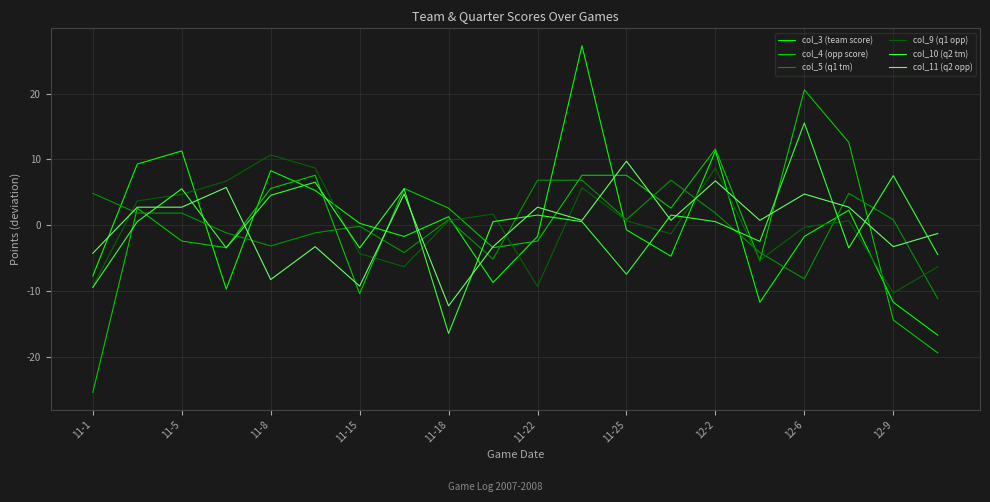

Reading left to right, transcribe all the data shown in this chart.

col_3 (team score): -7.7	9.3	11.3	-9.7	8.3	5.3	0.3	-1.7	1.3	-8.7	-1.7	27.3	-0.7	-4.7	11.3	-11.7	-1.7	2.3	-11.7	-16.7
col_4 (opp score): -25.4	2.6	-2.4	-3.4	5.6	7.6	-10.4	5.6	2.6	-3.4	-2.4	7.6	7.6	2.6	11.6	-5.4	20.6	12.6	-14.4	-19.4
col_5 (q1 tm): 4.9	1.9	1.9	-1.1	-3.1	-1.1	-0.1	-4.1	0.9	-5.1	6.9	6.9	0.9	6.9	1.9	-4.1	-8.1	4.9	0.9	-11.1
col_9 (q1 opp): -9.3	3.7	4.7	6.7	10.7	8.7	-4.3	-6.3	0.7	1.7	-9.3	5.7	0.7	-1.3	8.7	-5.3	-0.3	0.7	-10.3	-6.3
col_10 (q2 tm): -9.4	0.6	5.6	-3.4	4.6	6.6	-3.4	5.6	-16.4	0.6	1.6	0.6	-7.4	1.6	0.6	-2.4	15.6	-3.4	7.6	-4.4
col_11 (q2 opp): -4.2	2.8	2.8	5.8	-8.2	-3.2	-9.2	4.8	-12.2	-3.2	2.8	0.8	9.8	0.8	6.8	0.8	4.8	2.8	-3.2	-1.2